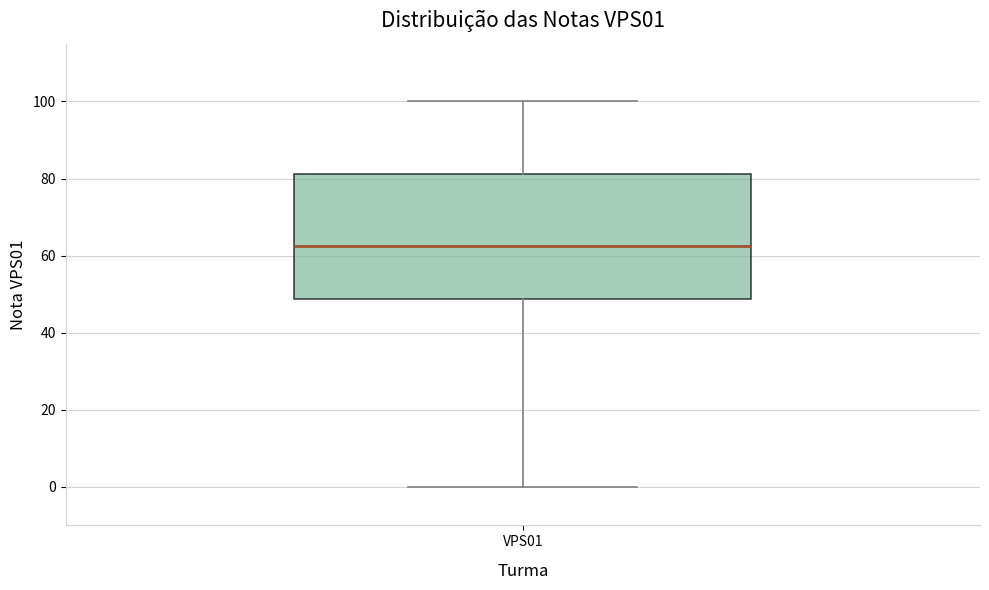

Read this box plot against the y-axis: the position of the median line, the range covered by the box, and the ends of both whiskers. The values are not printed on the chart, so give them approximately, as read against the axis.

median 62, box 48 to 82, whiskers 0 to 100